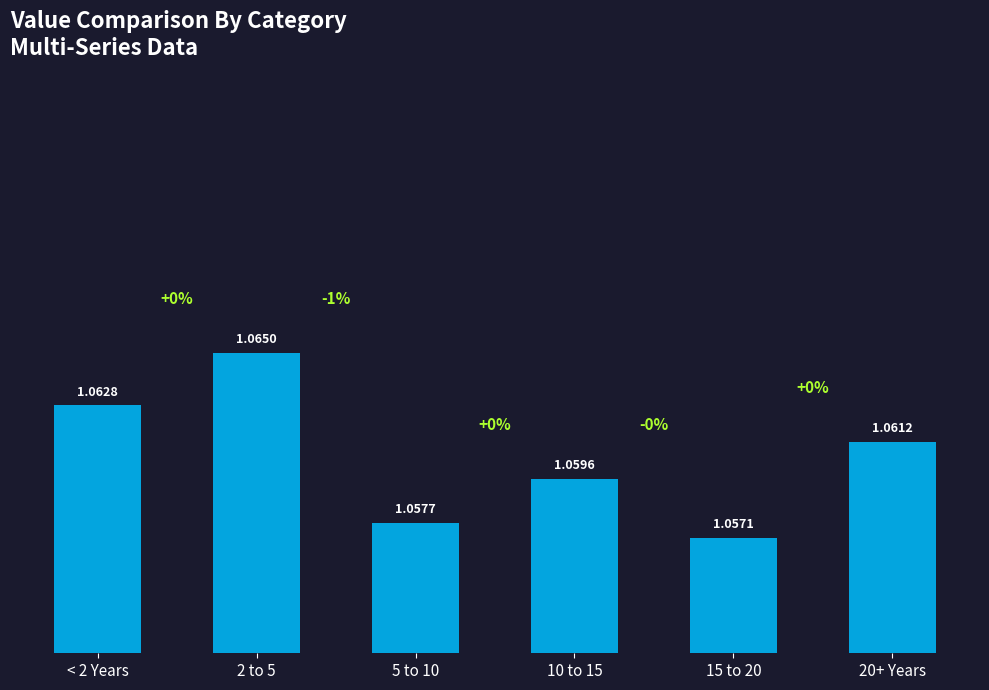

What is the sum of the values at 2 to 5 and 15 to 20?

2.1